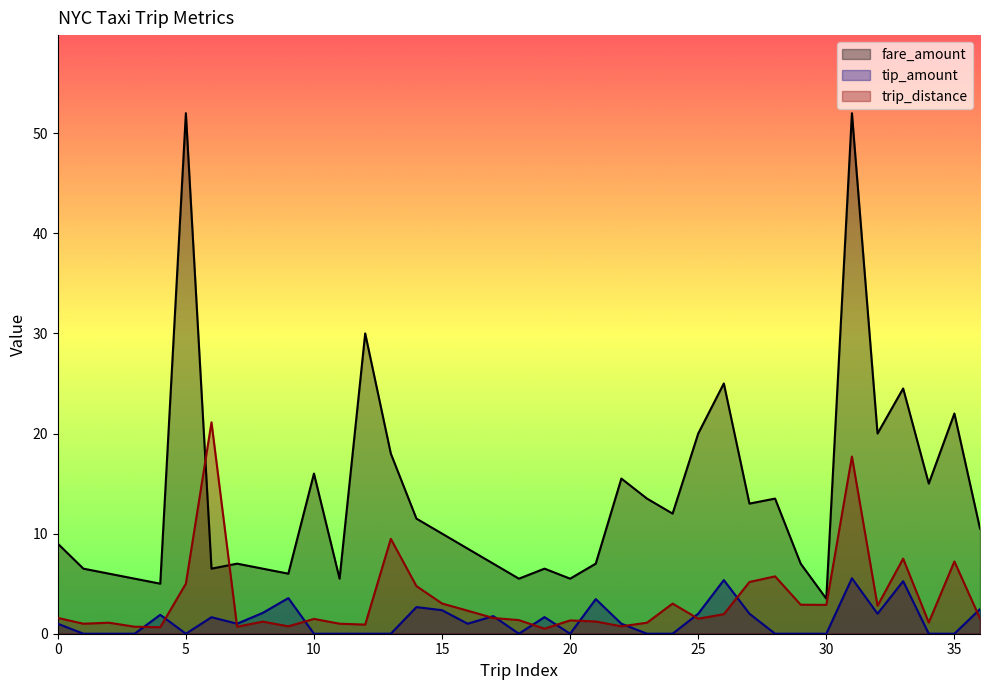

Count the number of categories in the chart.

37